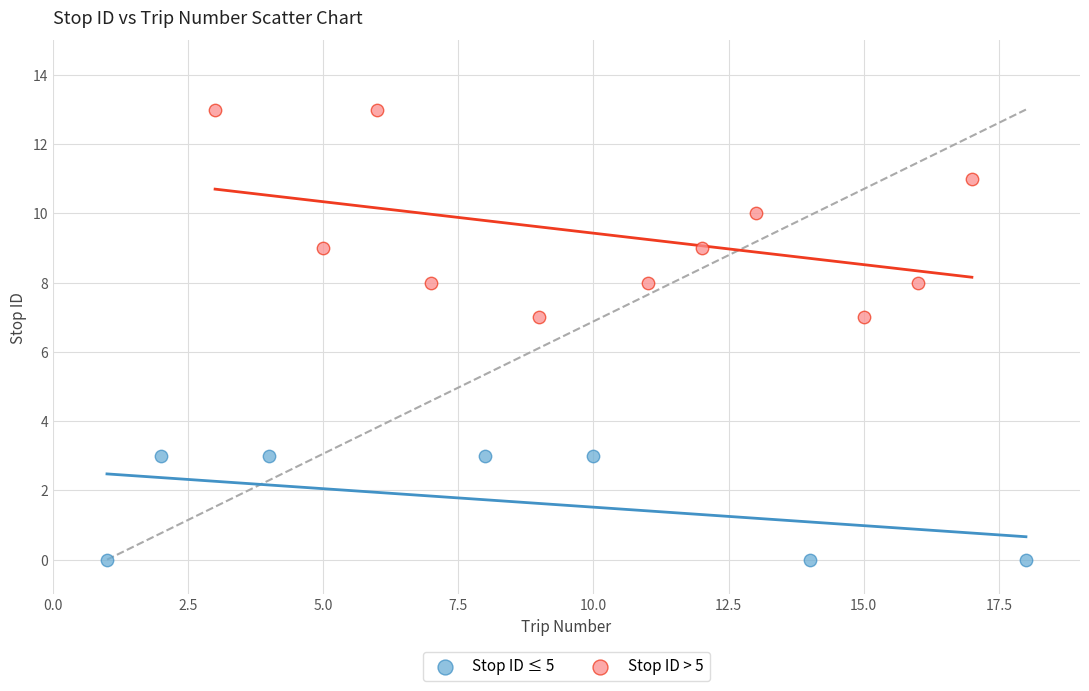

Which series has the largest Y range (max minus min)?

Stop ID > 5